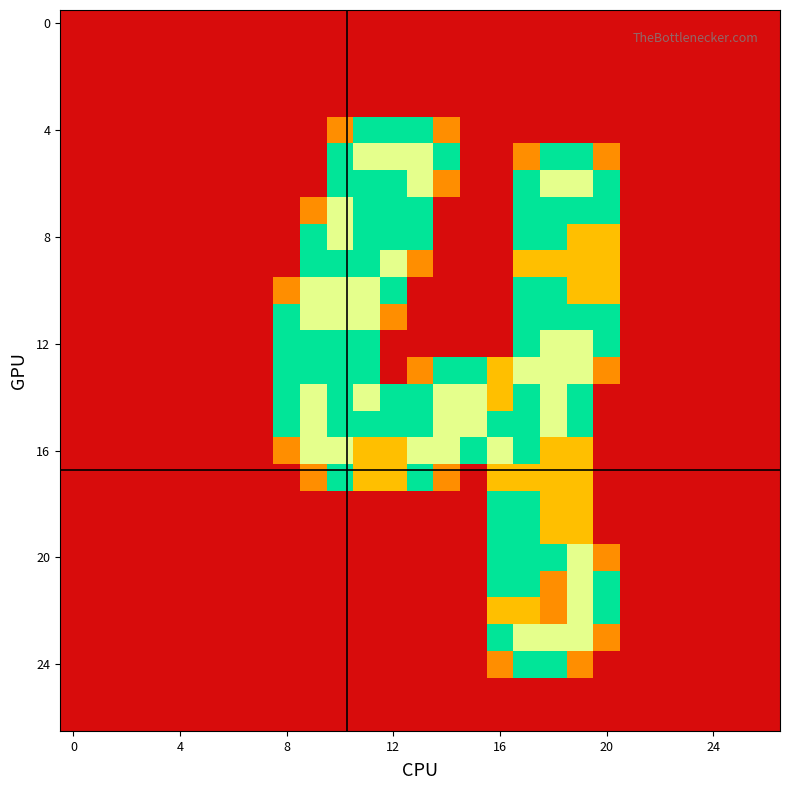

At which category is the sum across all series the highest?

19